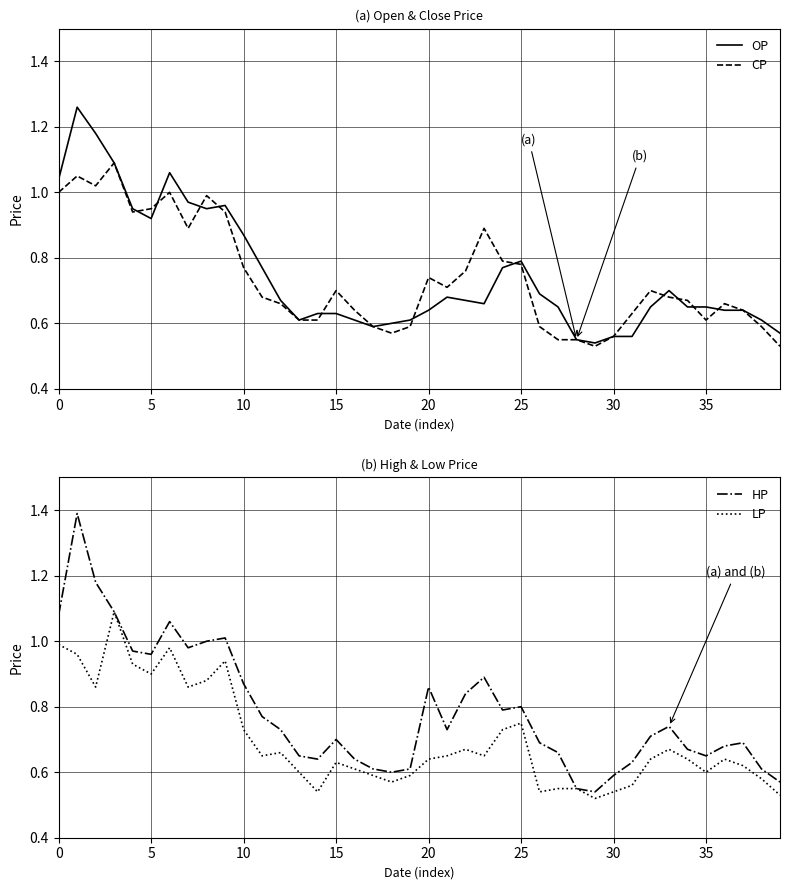

Reading left to right, what are all the values shown in this chart?

OP: 1.0	1.3	1.2	1.1	0.9	0.9	1.1	1.0	0.9	1.0	0.9	0.8	0.7	0.6	0.6	0.6	0.6	0.6	0.6	0.6	0.6	0.7	0.7	0.7	0.8	0.8	0.7	0.7	0.6	0.5	0.6	0.6	0.7	0.7	0.7	0.7	0.6	0.6	0.6	0.6
CP: 1.0	1.1	1.0	1.1	0.9	0.9	1.0	0.9	1.0	0.9	0.8	0.7	0.7	0.6	0.6	0.7	0.6	0.6	0.6	0.6	0.7	0.7	0.8	0.9	0.8	0.8	0.6	0.6	0.6	0.5	0.6	0.6	0.7	0.7	0.7	0.6	0.7	0.6	0.6	0.5
HP: 1.1	1.4	1.2	1.1	1.0	1.0	1.1	1.0	1.0	1.0	0.9	0.8	0.7	0.7	0.6	0.7	0.6	0.6	0.6	0.6	0.9	0.7	0.8	0.9	0.8	0.8	0.7	0.7	0.6	0.5	0.6	0.6	0.7	0.7	0.7	0.7	0.7	0.7	0.6	0.6
LP: 1.0	1.0	0.9	1.1	0.9	0.9	1.0	0.9	0.9	0.9	0.7	0.7	0.7	0.6	0.5	0.6	0.6	0.6	0.6	0.6	0.6	0.7	0.7	0.7	0.7	0.8	0.5	0.6	0.6	0.5	0.5	0.6	0.6	0.7	0.6	0.6	0.6	0.6	0.6	0.5